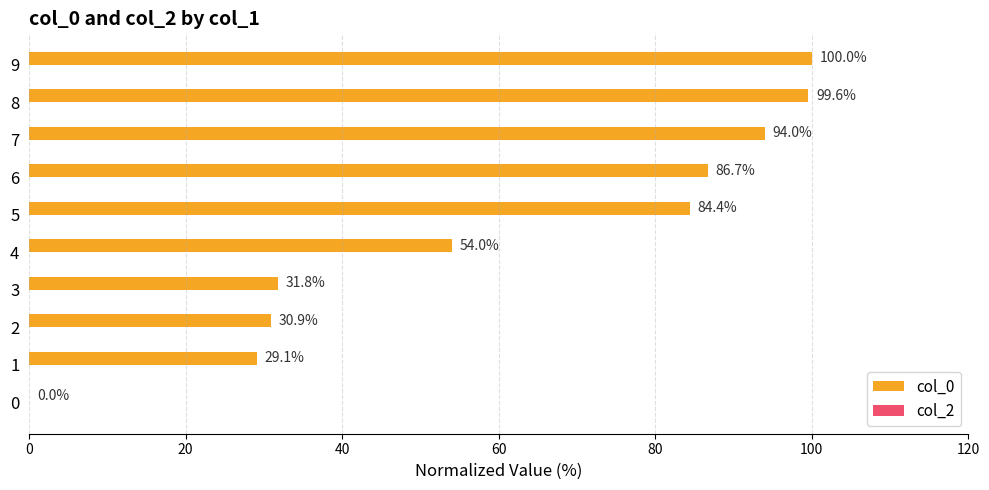

What value does the data have at 8?

99.6